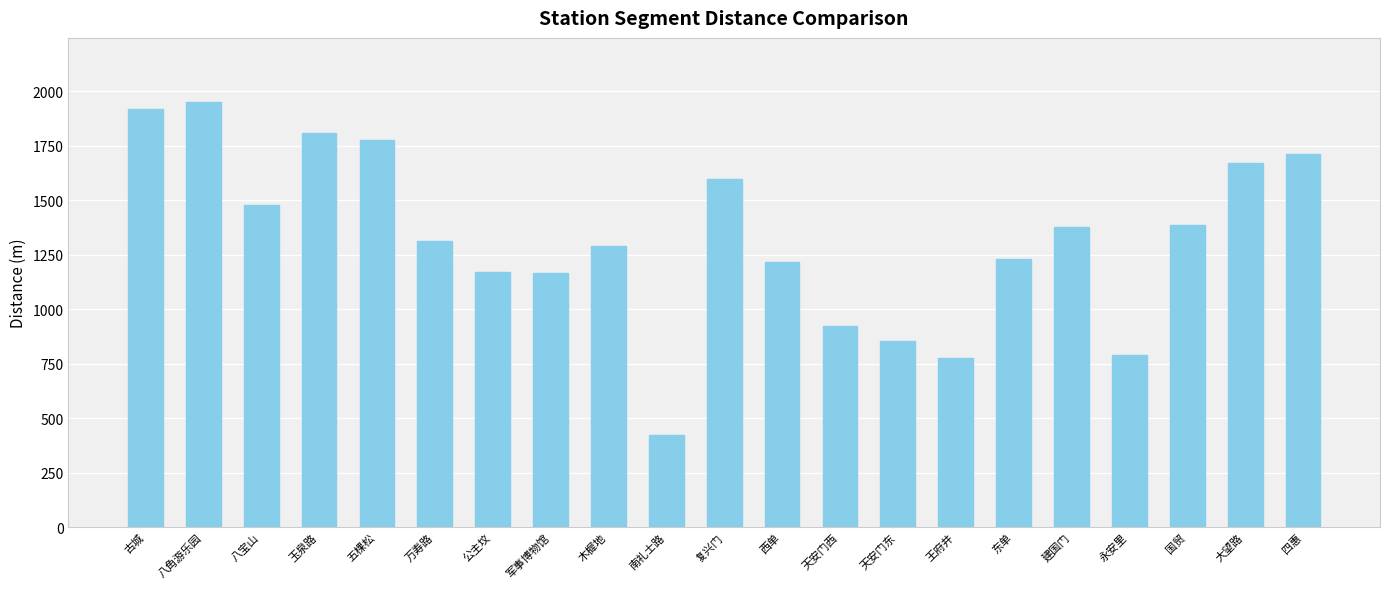

Are the bars horizontal?

No